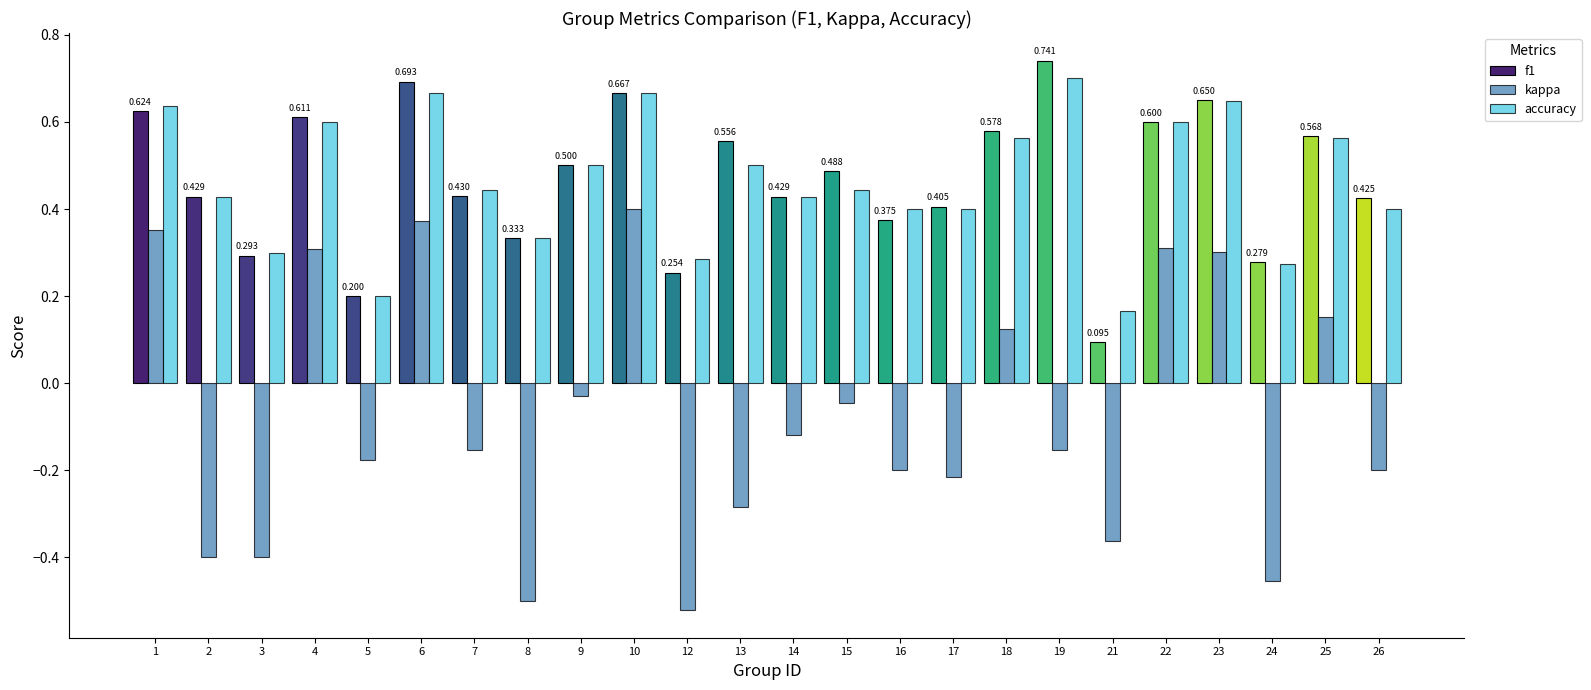

List the series in order of their peak value, lowest first.

kappa, accuracy, f1